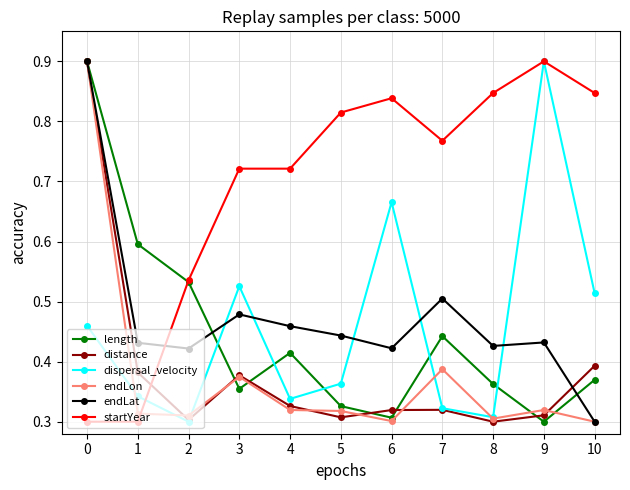

Where is endLat nearest to the value 0?

10